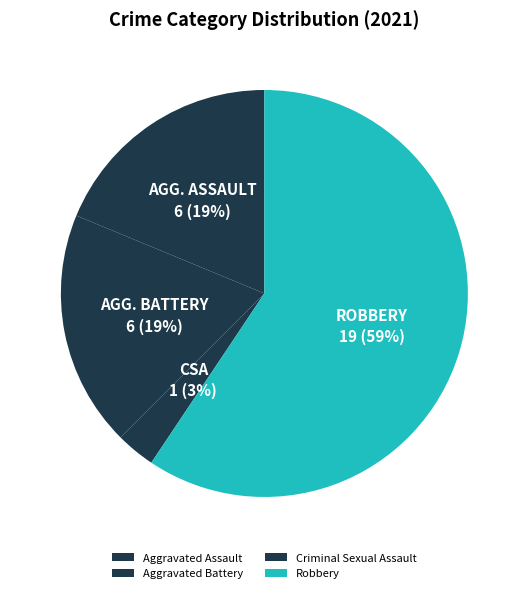

Combined, what portion of the pie is Aggravated Assault and Criminal Sexual Assault?

21.9%